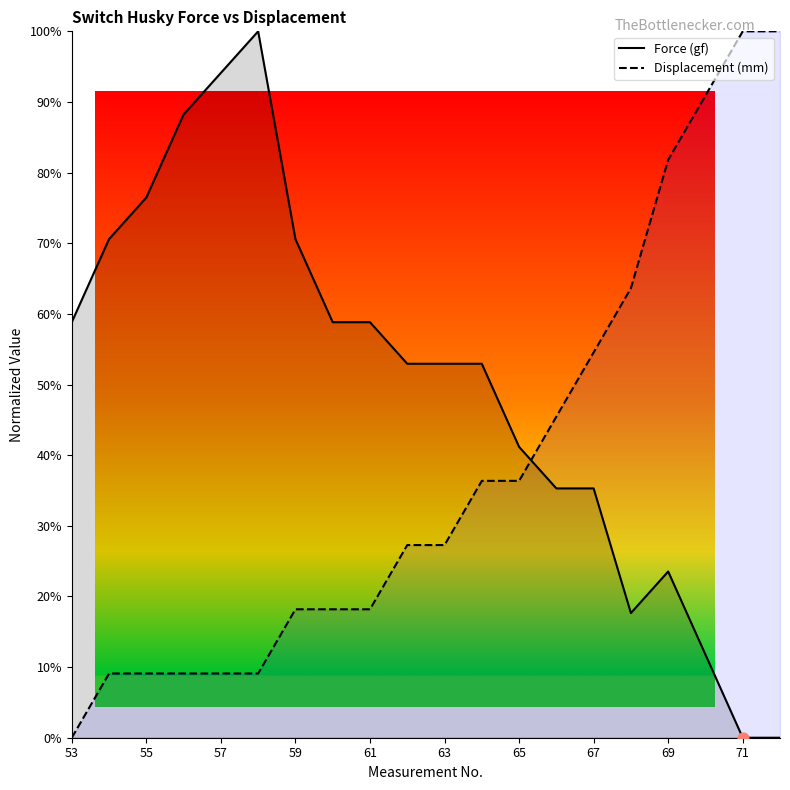

At how many categories does at least one series exceed 40?

20